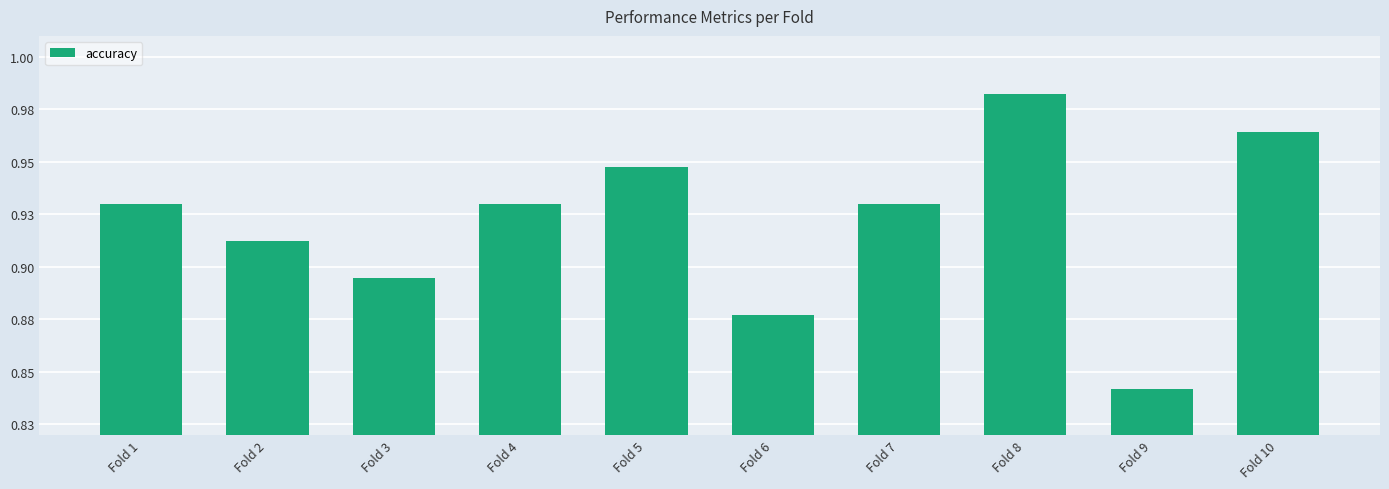

The chart shows a value of 0.7 at Fold 8. True or false?

False